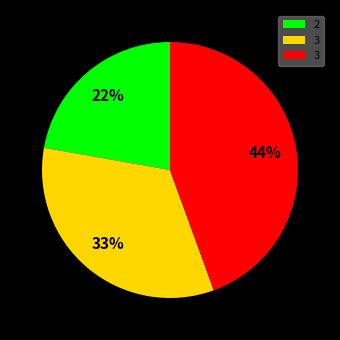

To the nearest percent, what is the average slice percentage?

33%